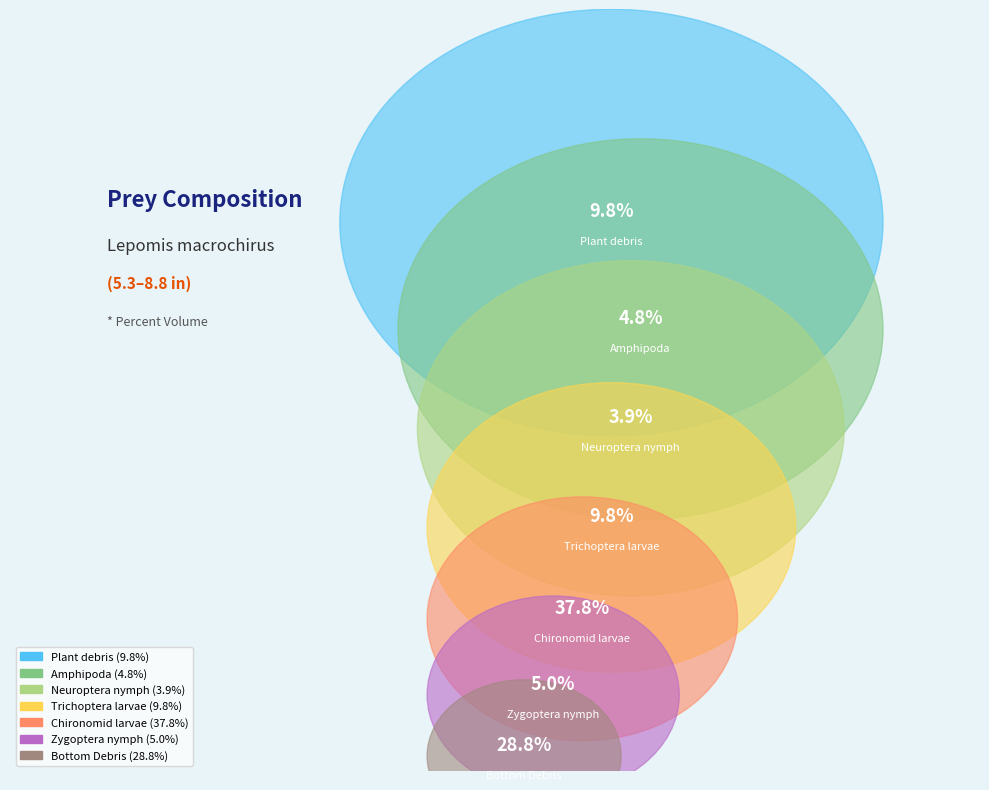

Which category has the smallest portion of the pie?

Neuroptera nymph